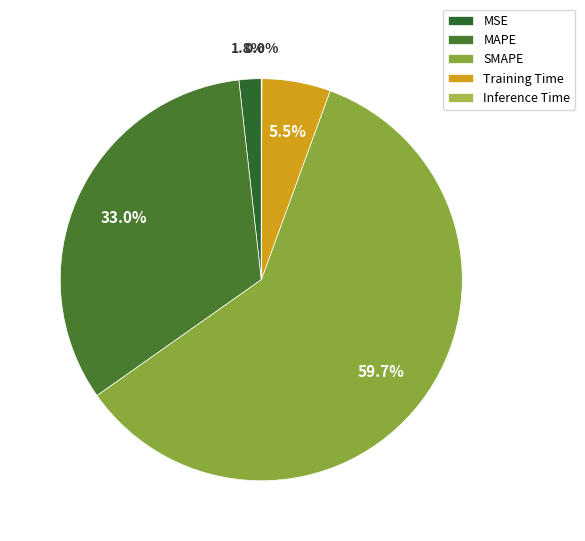

The Training Time slice represents 13% of the pie. True or false?

False